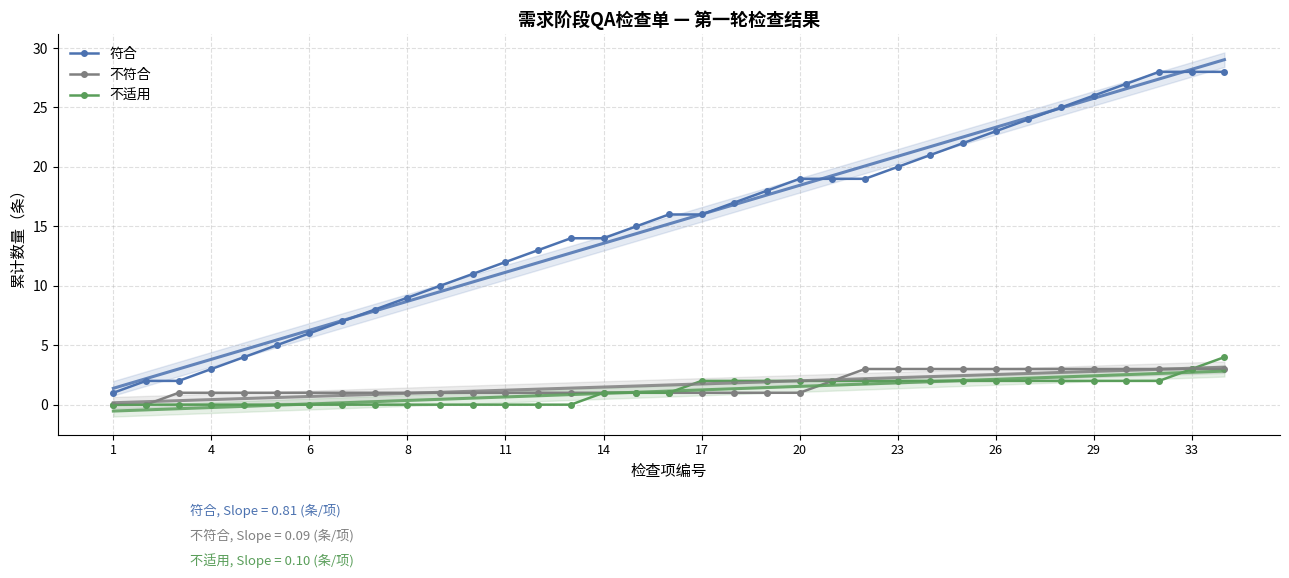

True or false: 不适用 and 符合 intersect in this chart.

False